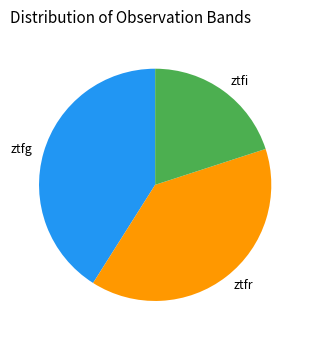

Is the sum of ztfg and ztfr greater than half?

Yes